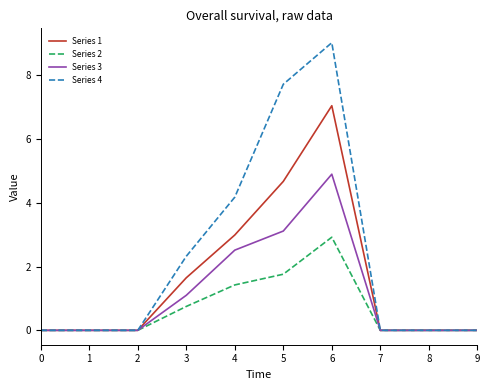

What is the highest value of the Series 4 series?

9.0